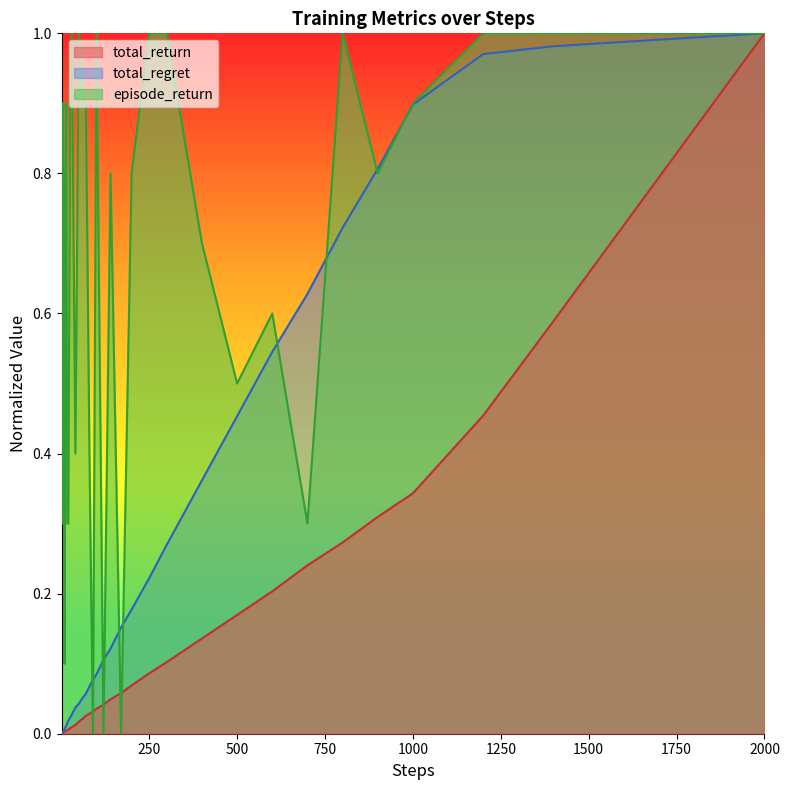

Reading right to left, list all the values displayed in this chart.

total_return: 1.0	0.8	0.6	0.5	0.3	0.3	0.3	0.2	0.2	0.2	0.1	0.1	0.1	0.1	0.1	0.0	0.0	0.0	0.0	0.0	0.0	0.0	0.0	0.0	0.0	0.0	0.0	0.0	0.0	0.0	0.0	0.0	0.0	0.0	0.0	0.0	0.0	0.0	0.0	0.0
total_regret: 1.0	1.0	1.0	1.0	0.9	0.8	0.7	0.6	0.5	0.5	0.4	0.3	0.2	0.2	0.2	0.1	0.1	0.1	0.1	0.1	0.1	0.1	0.0	0.0	0.0	0.0	0.0	0.0	0.0	0.0	0.0	0.0	0.0	0.0	0.0	0.0	0.0	0.0	0.0	0.0
episode_return: 1.0	1.0	1.0	1.0	0.9	0.8	1.0	0.3	0.6	0.5	0.7	1.0	1.0	0.8	0.0	0.8	0.0	1.0	0.0	0.4	0.9	0.9	1.0	0.4	1.0	0.9	0.3	0.3	0.9	0.8	0.3	0.1	0.5	0.8	0.3	0.9	0.3	0.8	0.6	0.9